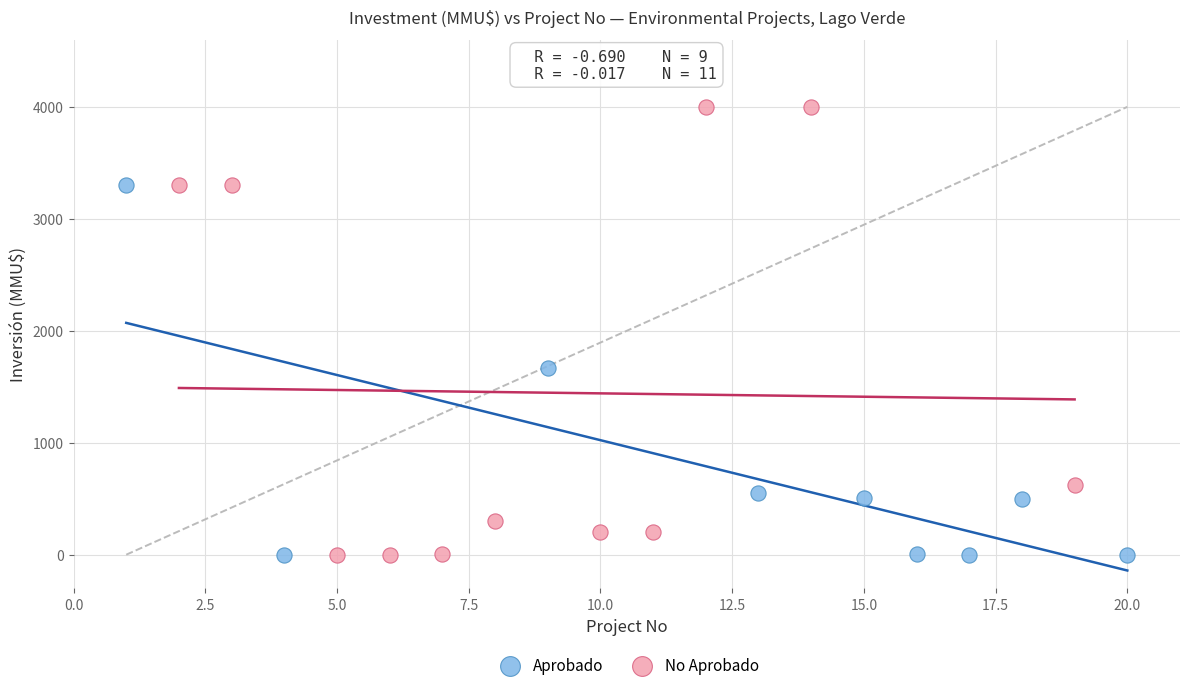

Which series reaches the maximum Y coordinate?

No Aprobado